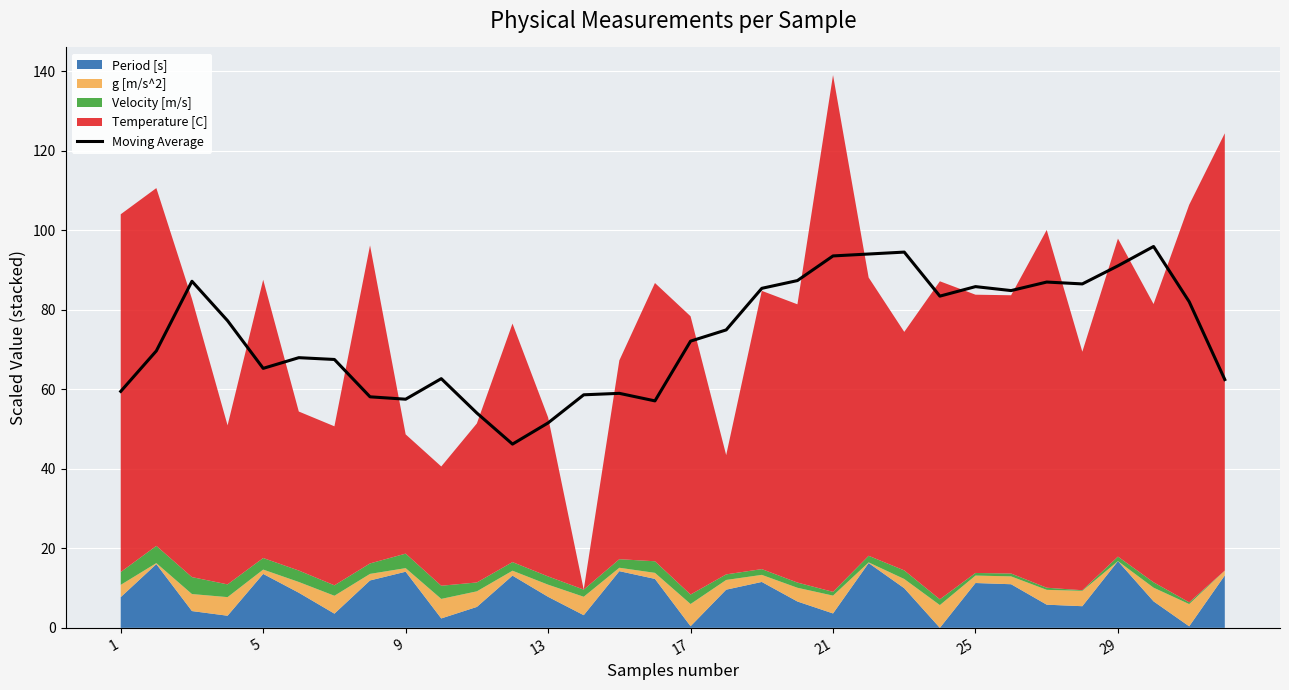

Is it true that Moving Average equals 149.9 at 21?

False